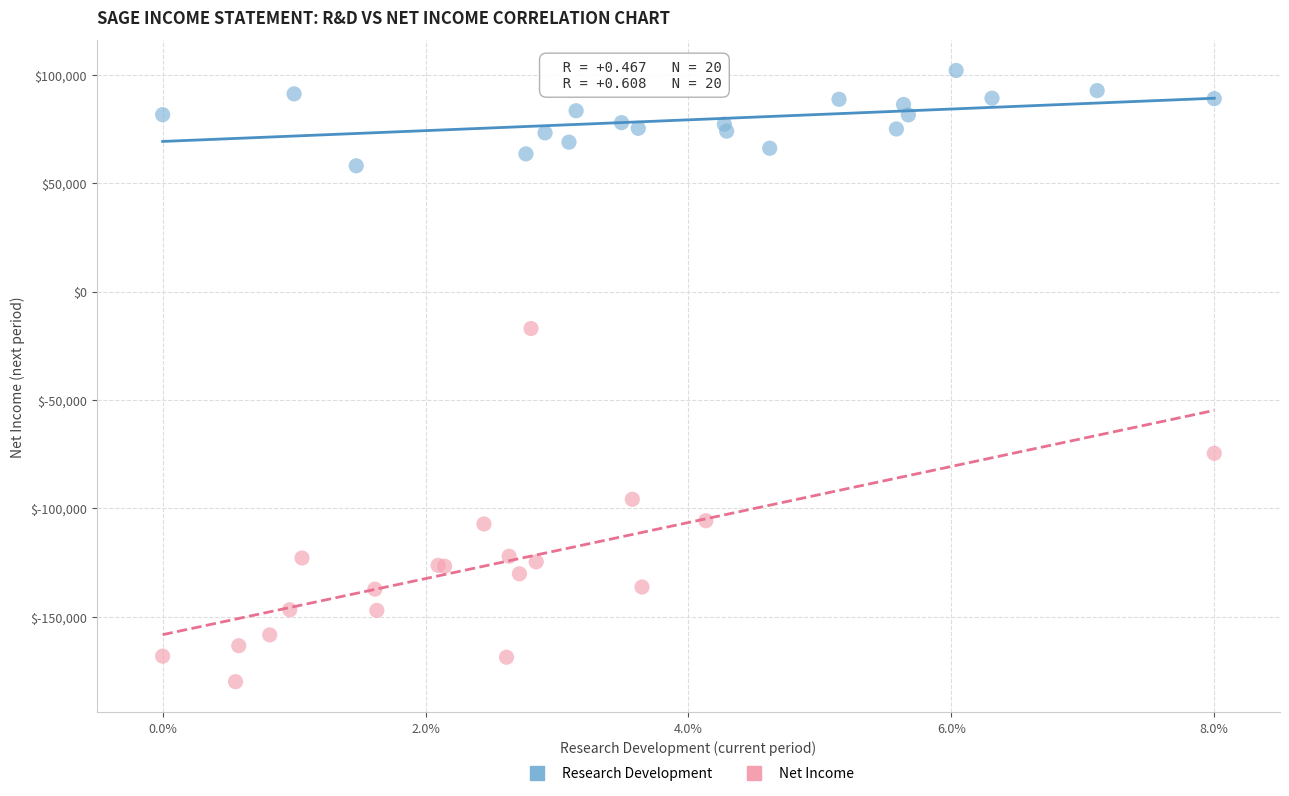

Which series has the largest Y range (max minus min)?

Net Income